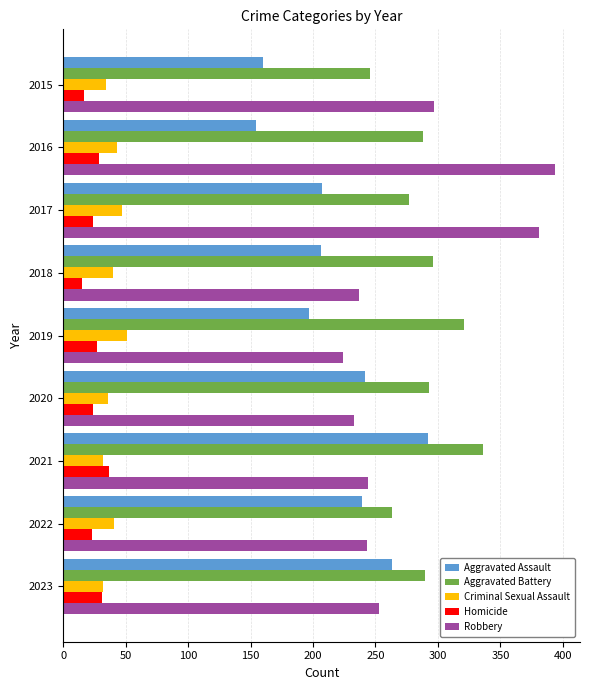

Which series has the largest range (max minus min)?

Robbery